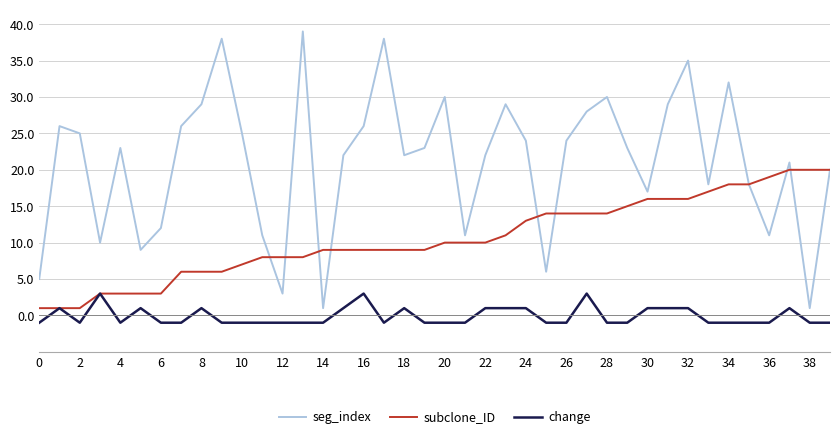

How many lines are shown in the chart?

3